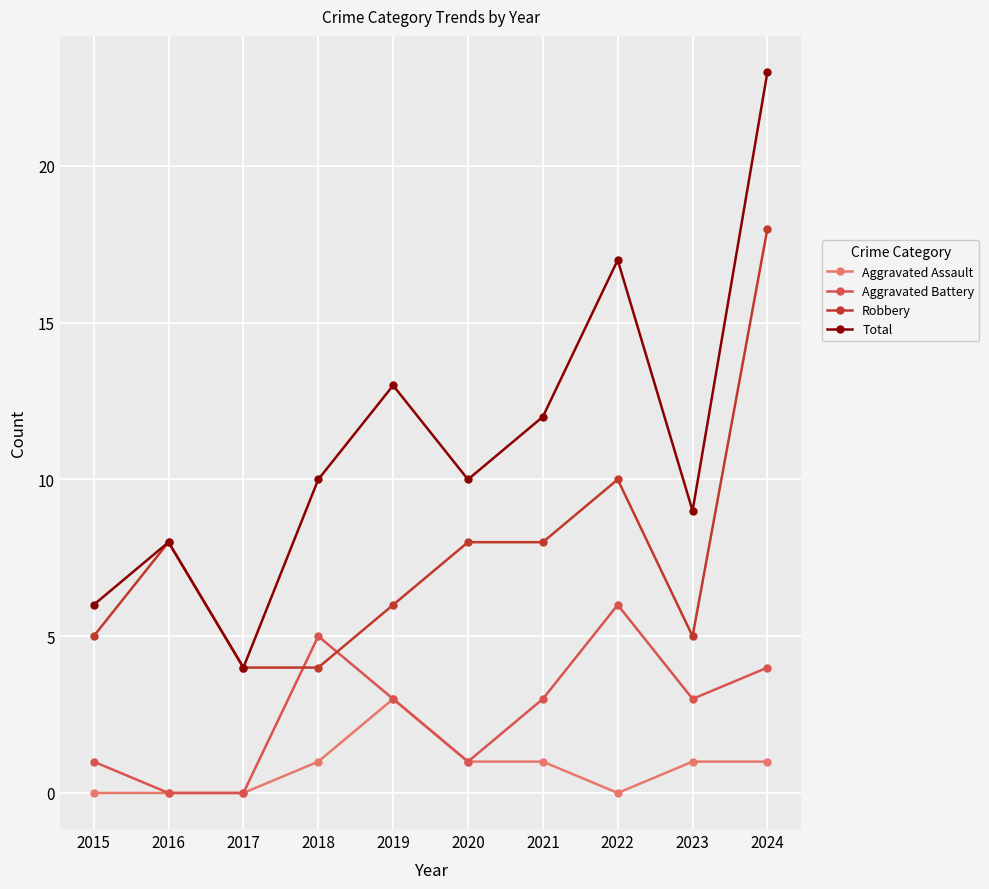

What is the value of the Aggravated Battery point at the 1st from the left?

1